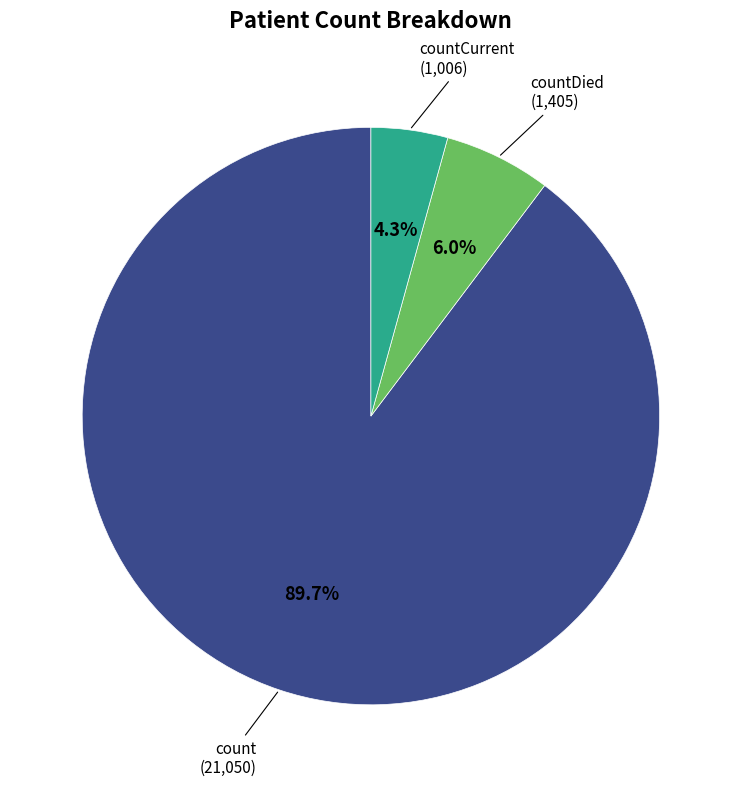

Does any single category account for the majority?

Yes